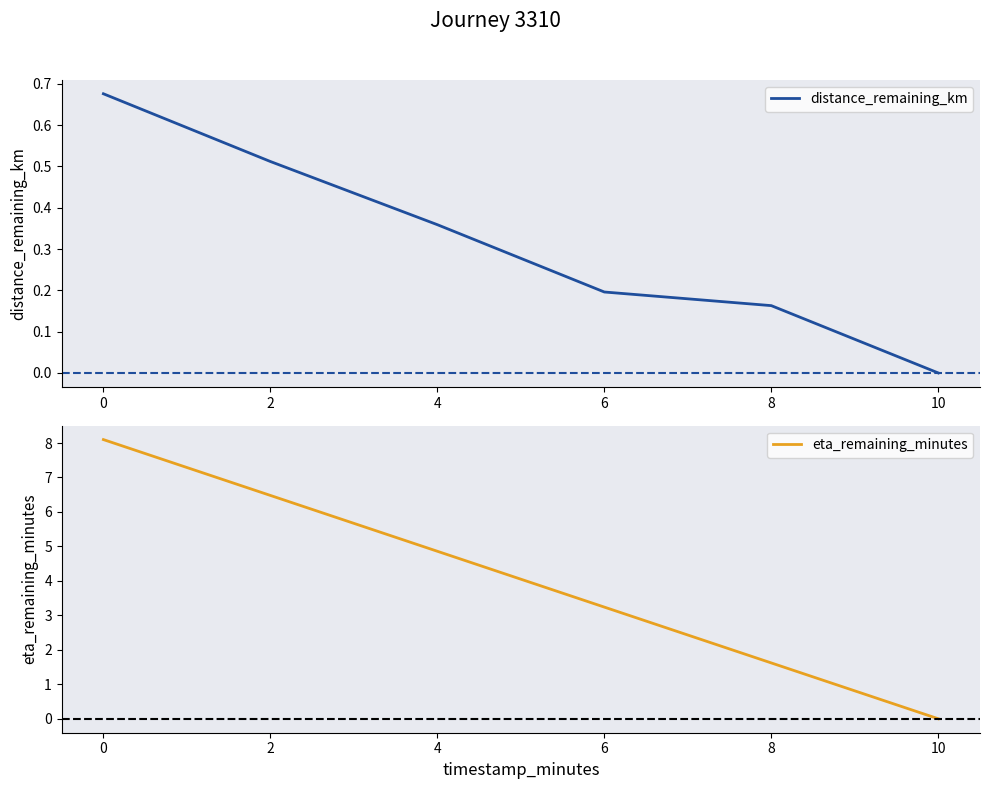

At which label does eta_remaining_minutes first exceed 4?

0